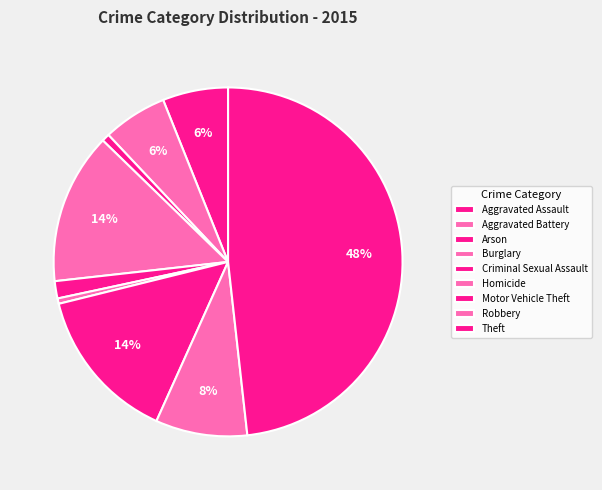

Which has a higher value, Burglary or Criminal Sexual Assault?

Burglary